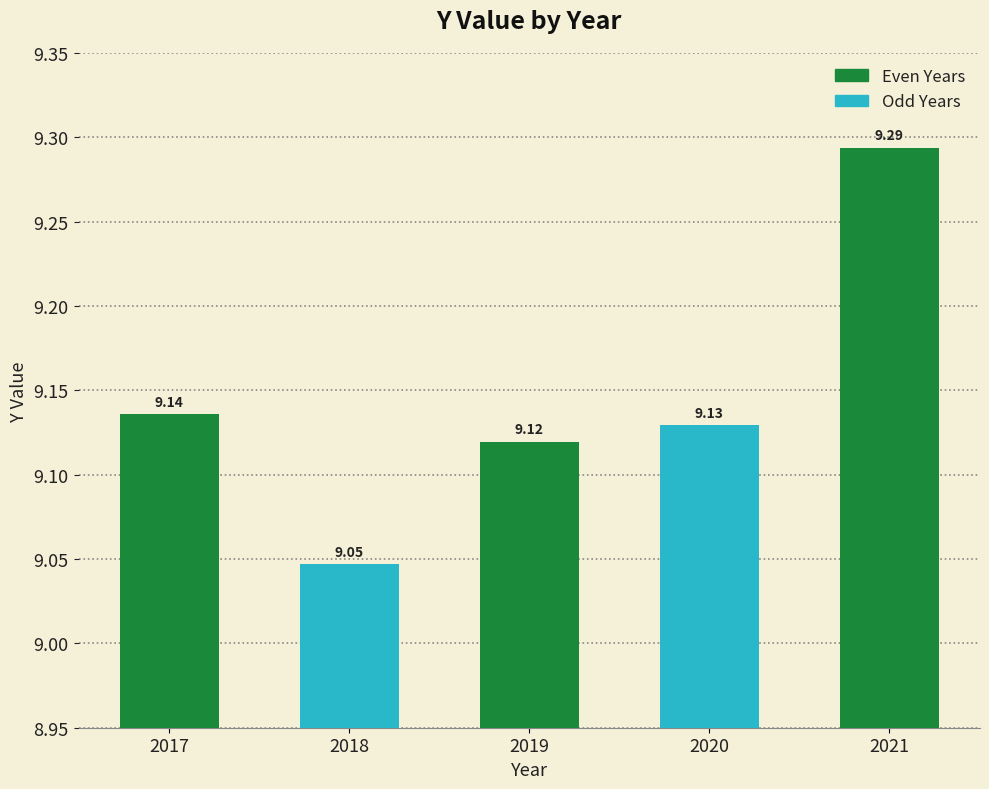

What is the sum of all values?

45.7